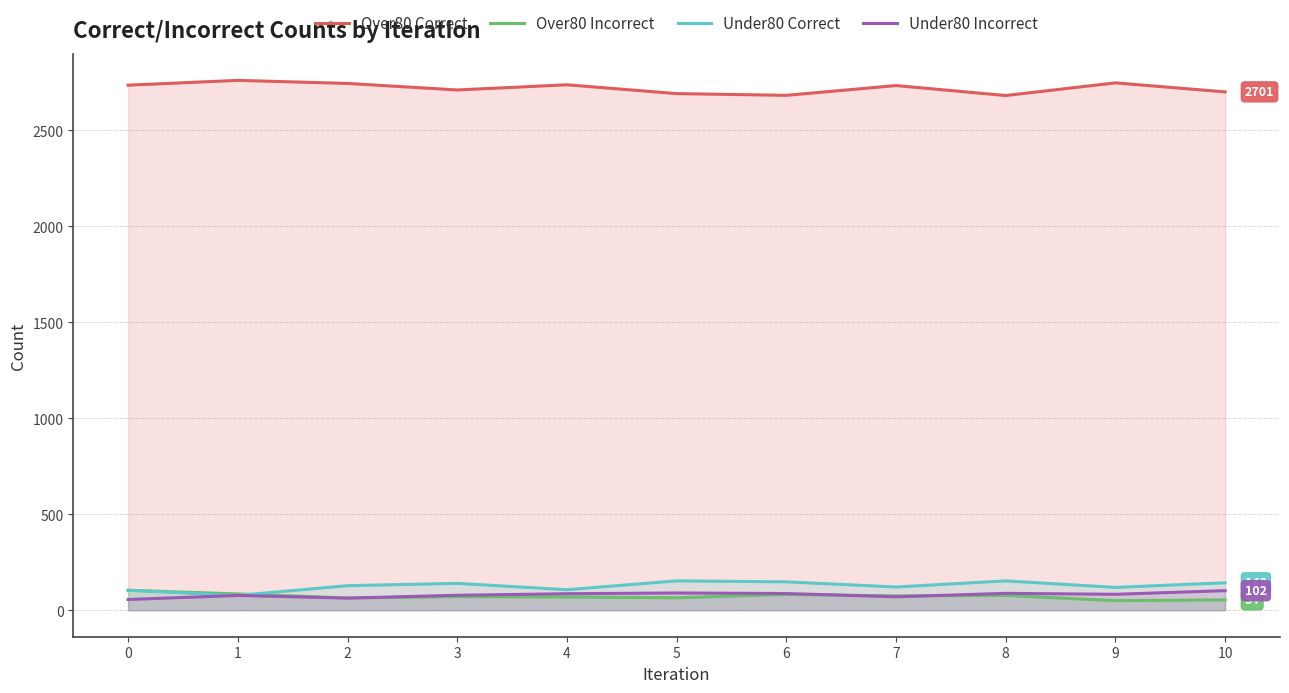

What is the difference between the Under80 Incorrect values at 10 and 8?

14